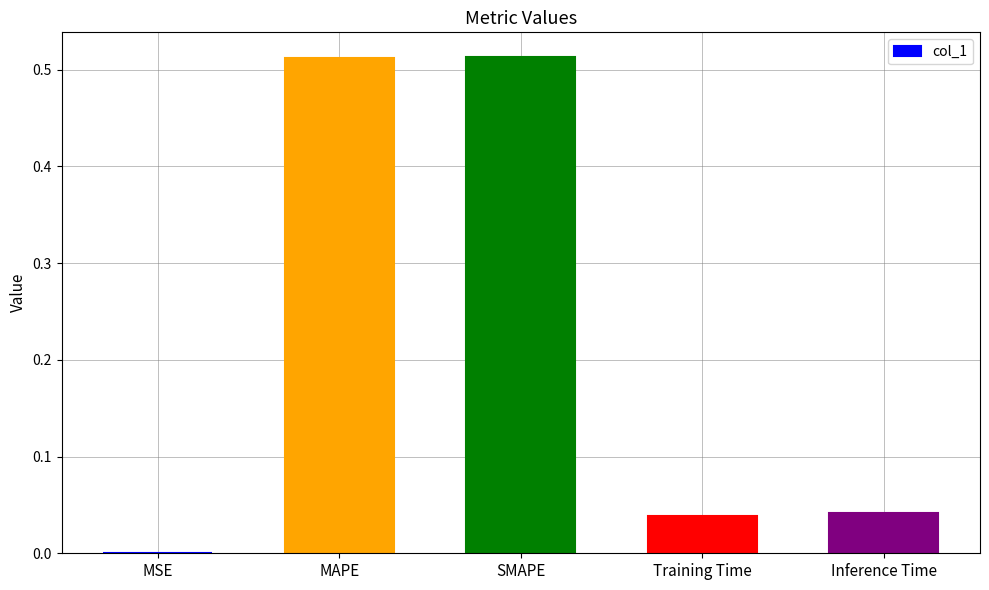

Between Inference Time and SMAPE, which is larger?

SMAPE